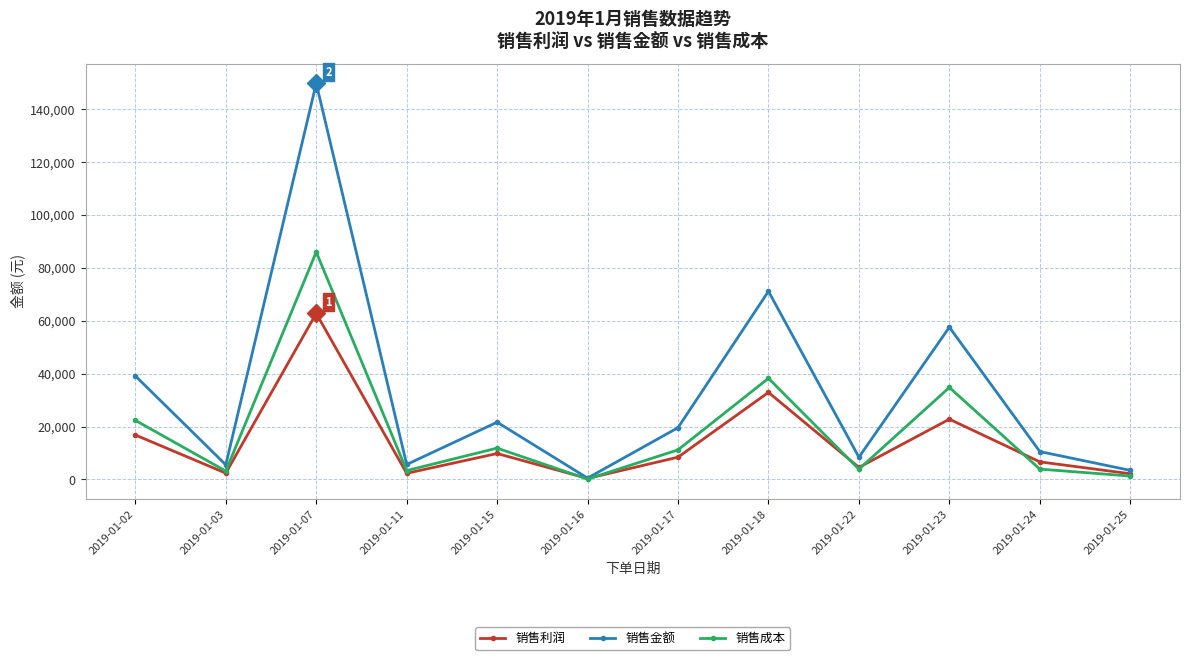

How many lines are shown in the chart?

3